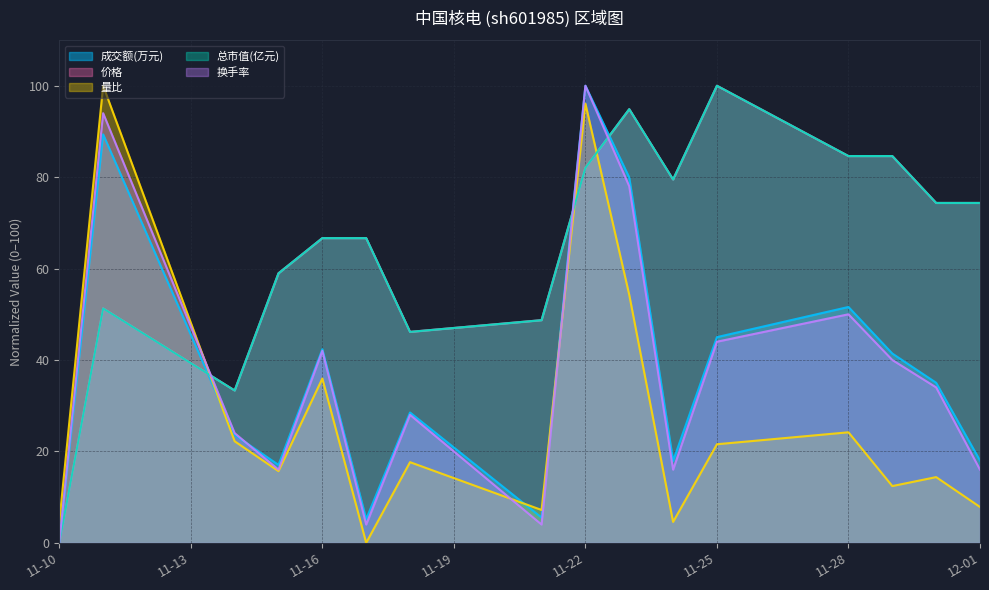

What is the spread (max minus min) of values at 11-28?

60.4